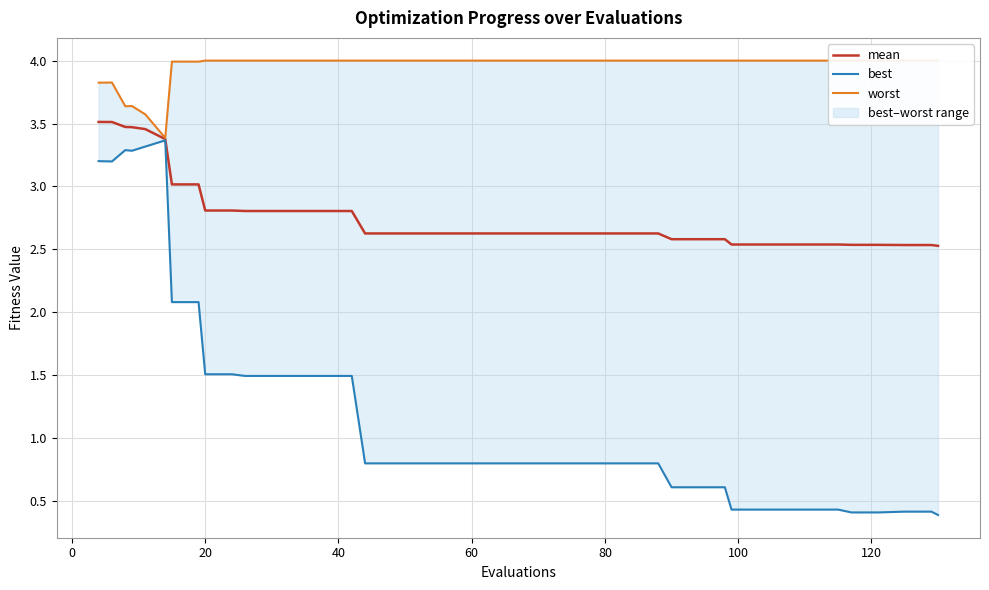

At how many categories does at least one series exceed 1?

40